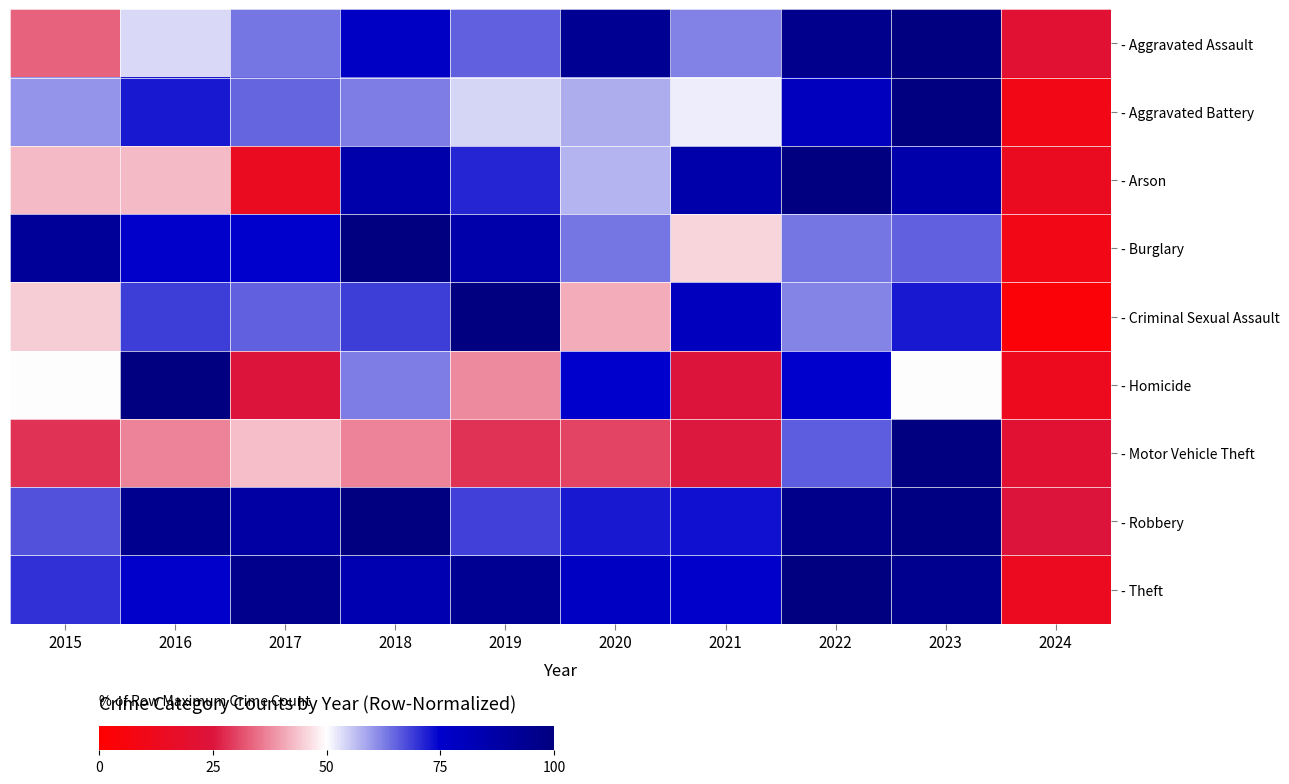

List the series in order of their peak value, highest first.

- Aggravated Assault, - Aggravated Battery, - Arson, - Burglary, - Criminal Sexual Assault, - Homicide, - Motor Vehicle Theft, - Robbery, - Theft